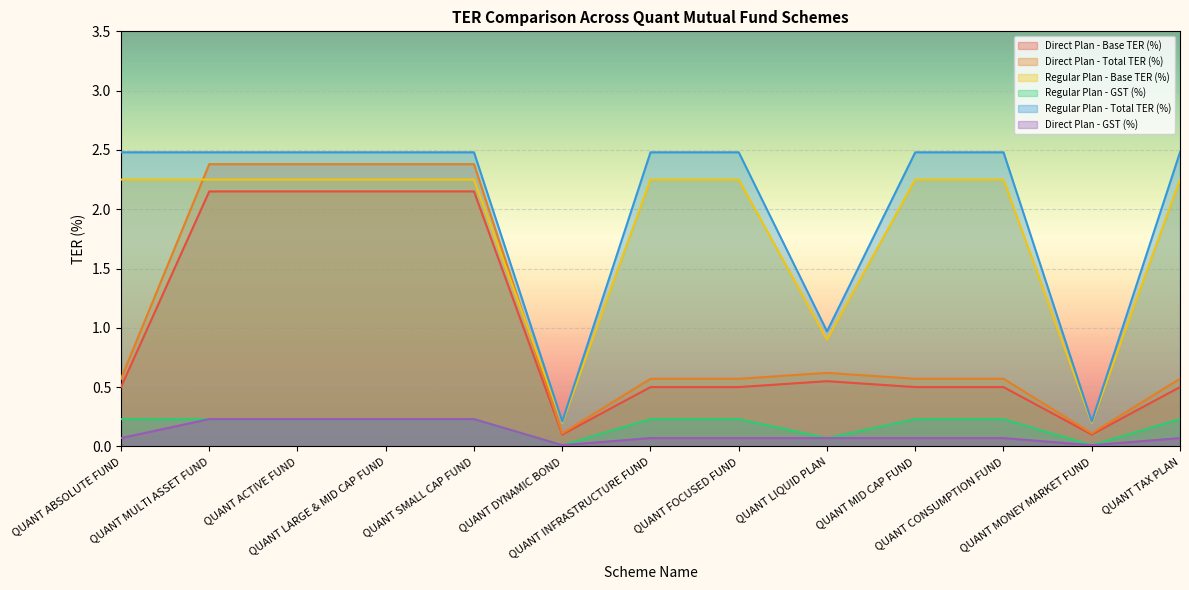

What is the average value of the Direct Plan - Base TER (%) series?

0.9